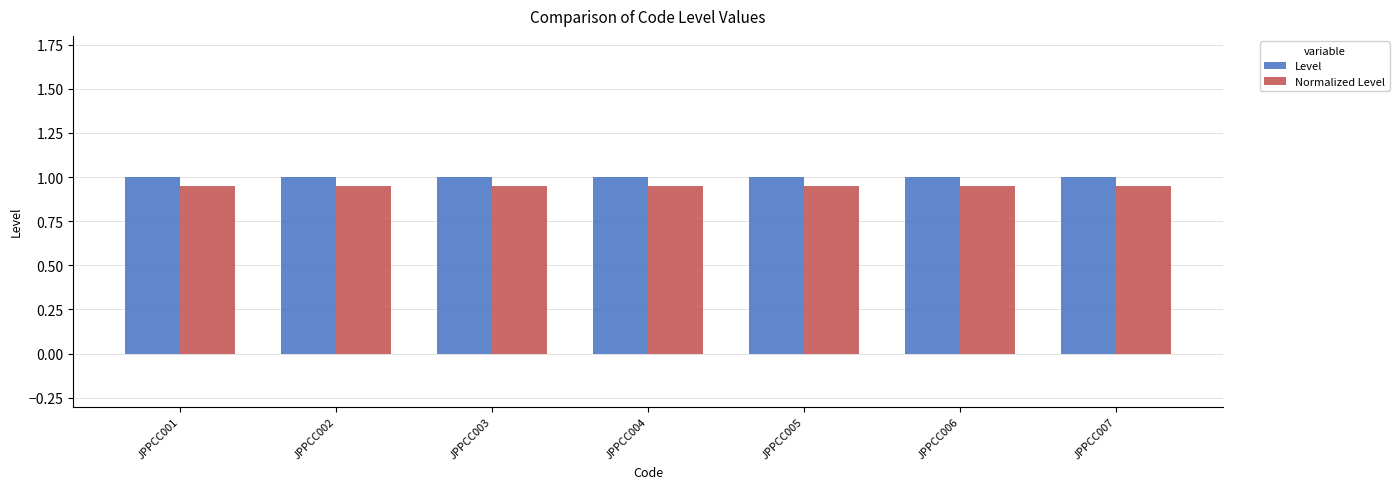

What are all the series names shown in the legend?

Level, Normalized Level